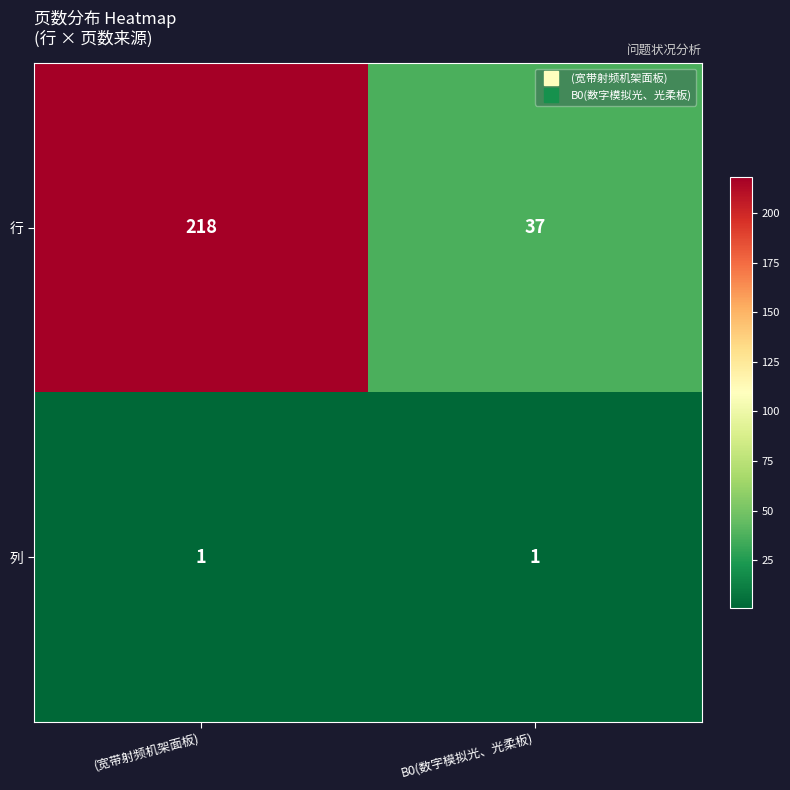

How many categories are shown in the chart?

2